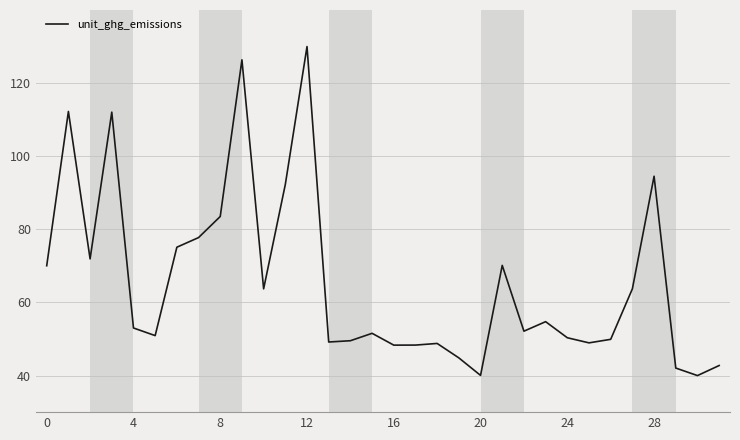

What is the maximum value shown in the chart?

130.0